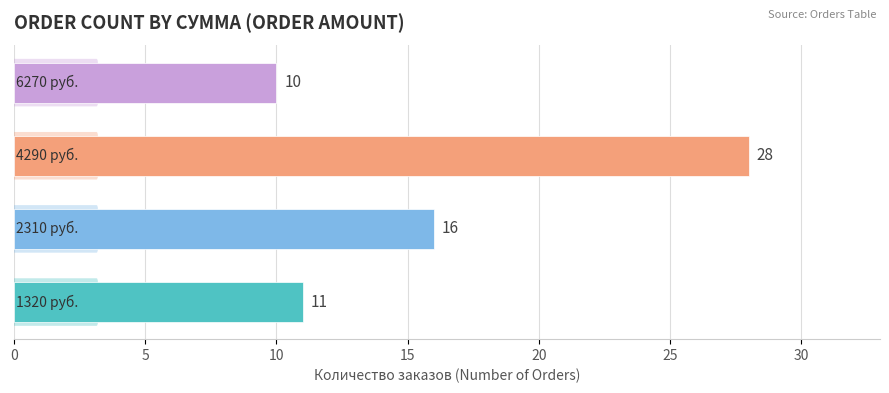

What is the difference between the second highest and minimum values?

6